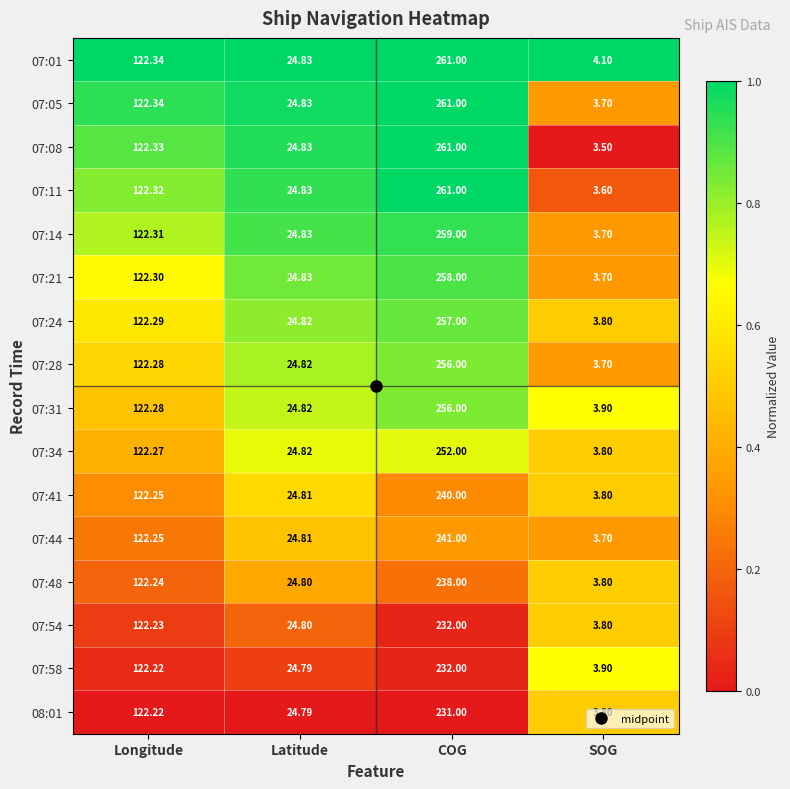

At which label is 07:01 closest to 132?

Longitude